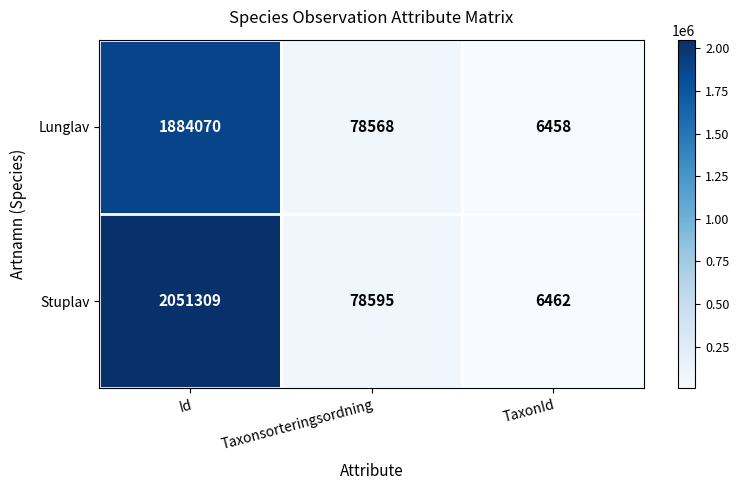

True or false: Lunglav has a value of 78568 at Taxonsorteringsordning.

True